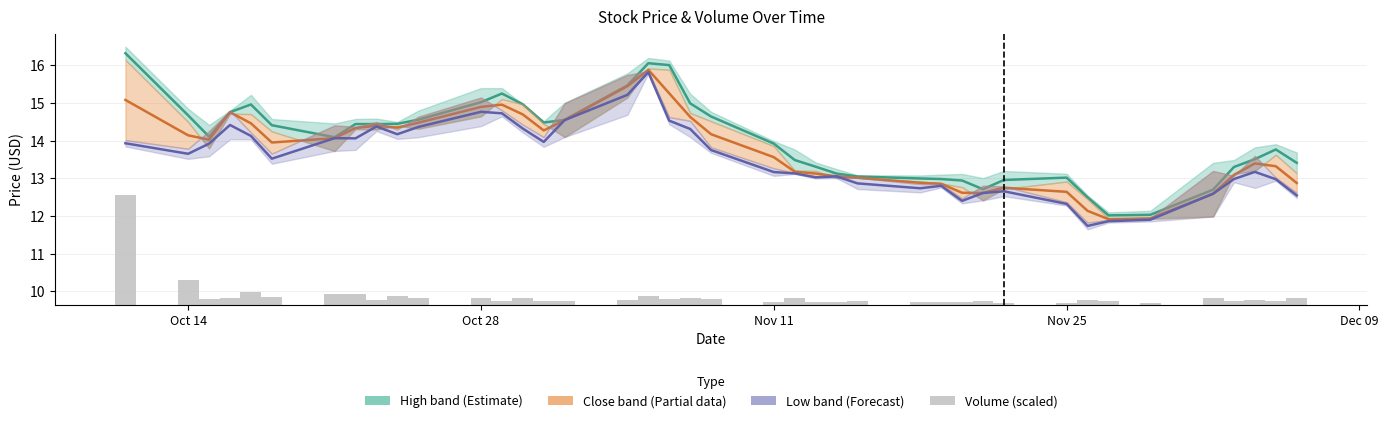

What is the difference between the maximum and minimum values in the High band (Estimate) series?

4.3